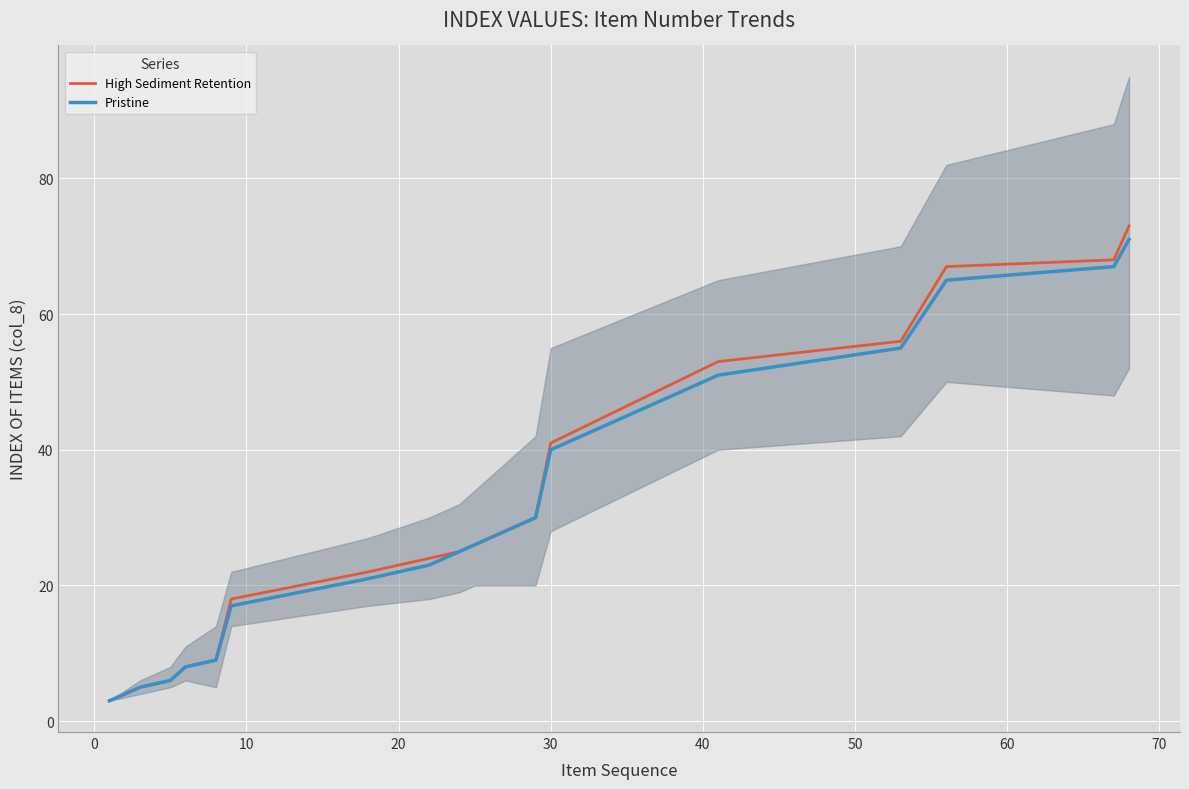

Reading left to right, extract all data points from this chart.

High Sediment Retention: 3	5	6	8	9	18	22	24	25	26	27	28	29	30	41	53	56	67	68	73
Pristine: 3	5	6	8	9	17	21	23	25	26	27	28	29	30	40	51	55	65	67	71